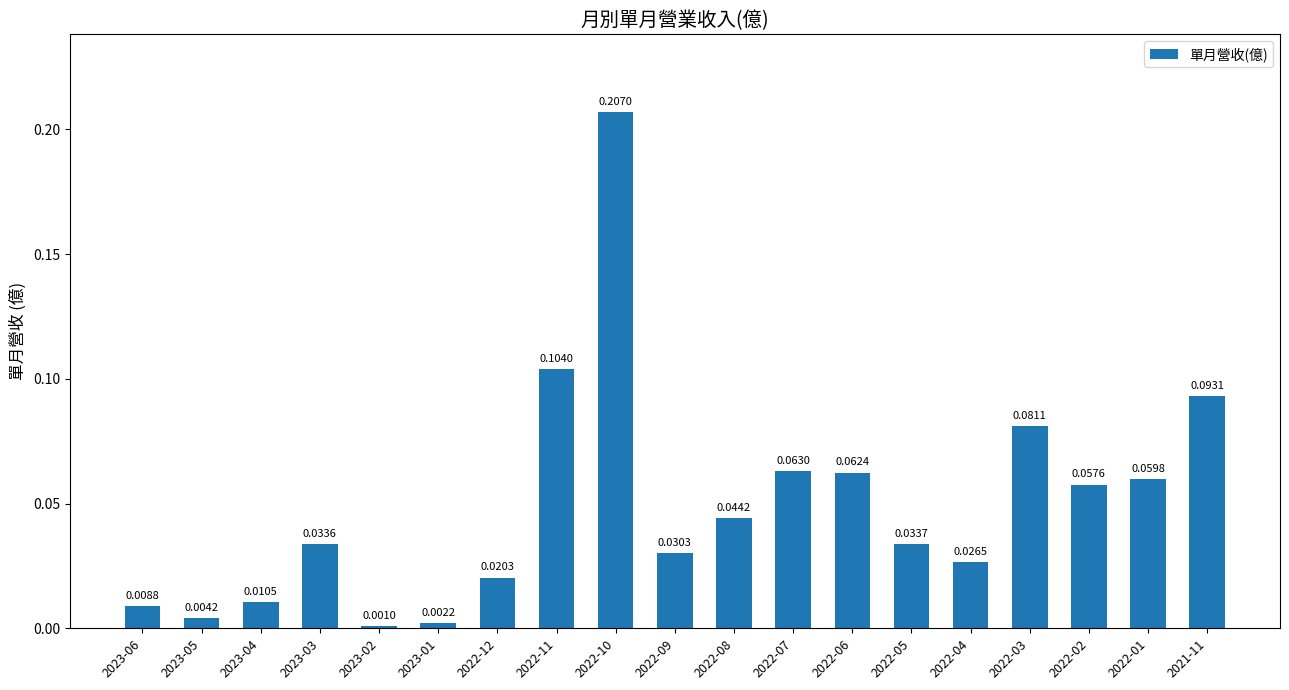

List the labels in order of value, smallest first.

2023-02, 2023-01, 2023-05, 2023-06, 2023-04, 2022-12, 2022-04, 2022-09, 2023-03, 2022-05, 2022-08, 2022-02, 2022-01, 2022-06, 2022-07, 2022-03, 2021-11, 2022-11, 2022-10